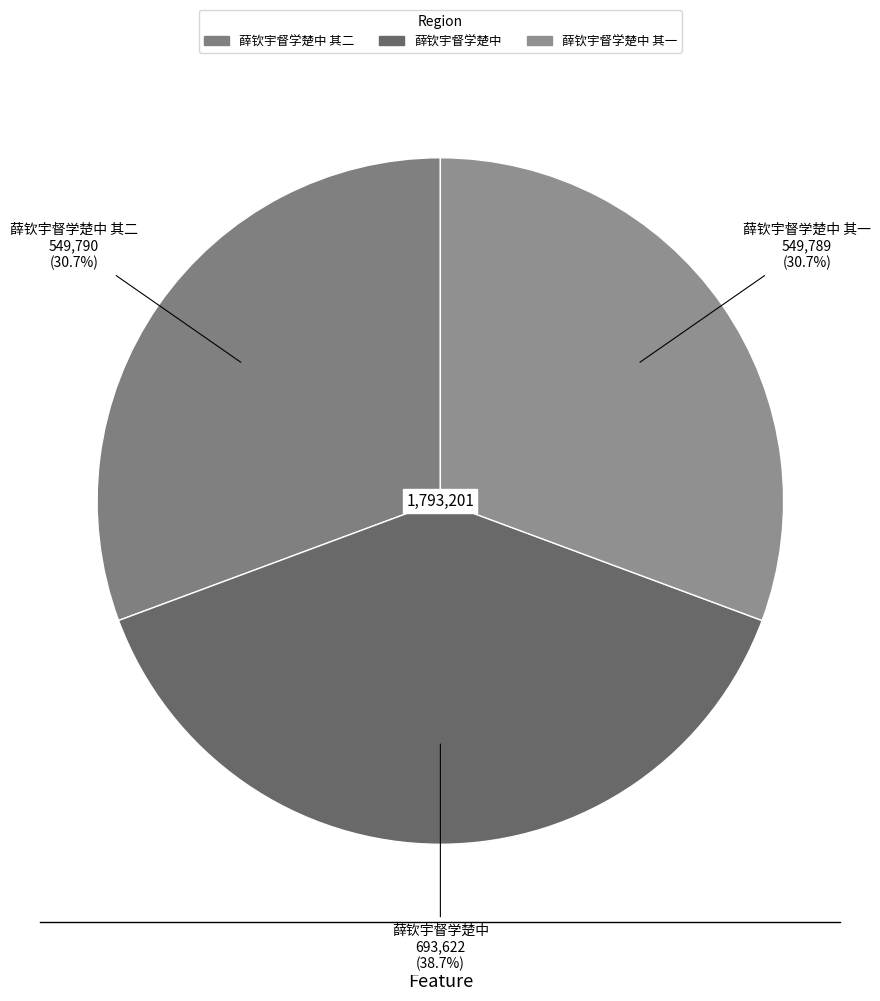

How many segments does this pie chart have?

3